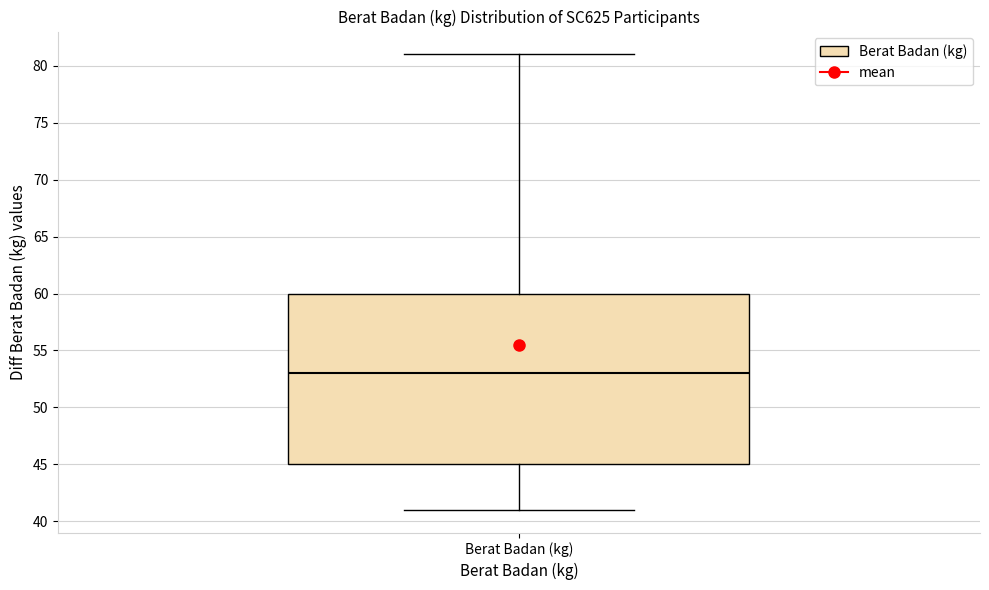

Read this box plot against the y-axis: the position of the median line, the range covered by the box, and the ends of both whiskers. The values are not printed on the chart, so give them approximately, as read against the axis.

median 53, box 45 to 60, whiskers 41 to 81